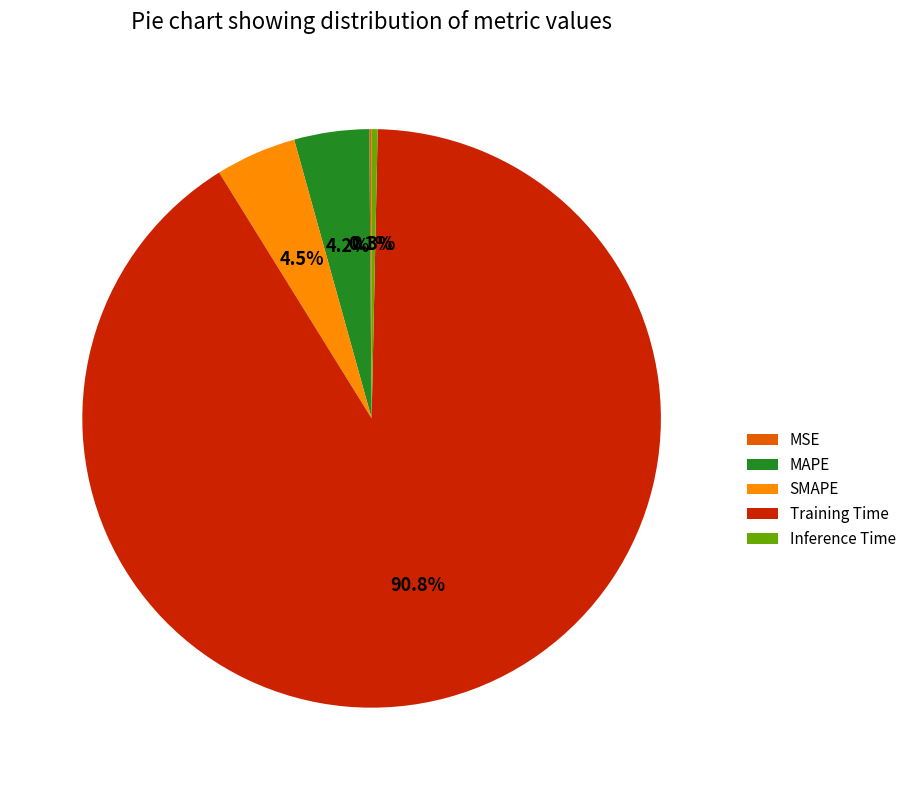

Do SMAPE and Training Time together represent more than half of the pie?

Yes